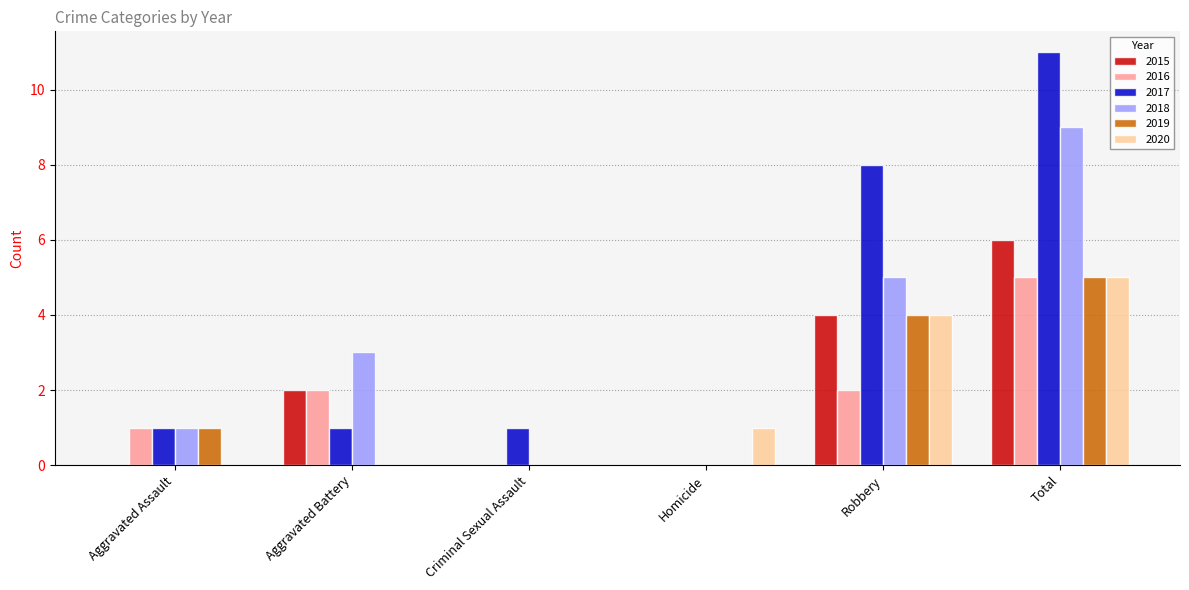

What is the sum of the 2018 values at Total and Criminal Sexual Assault?

9